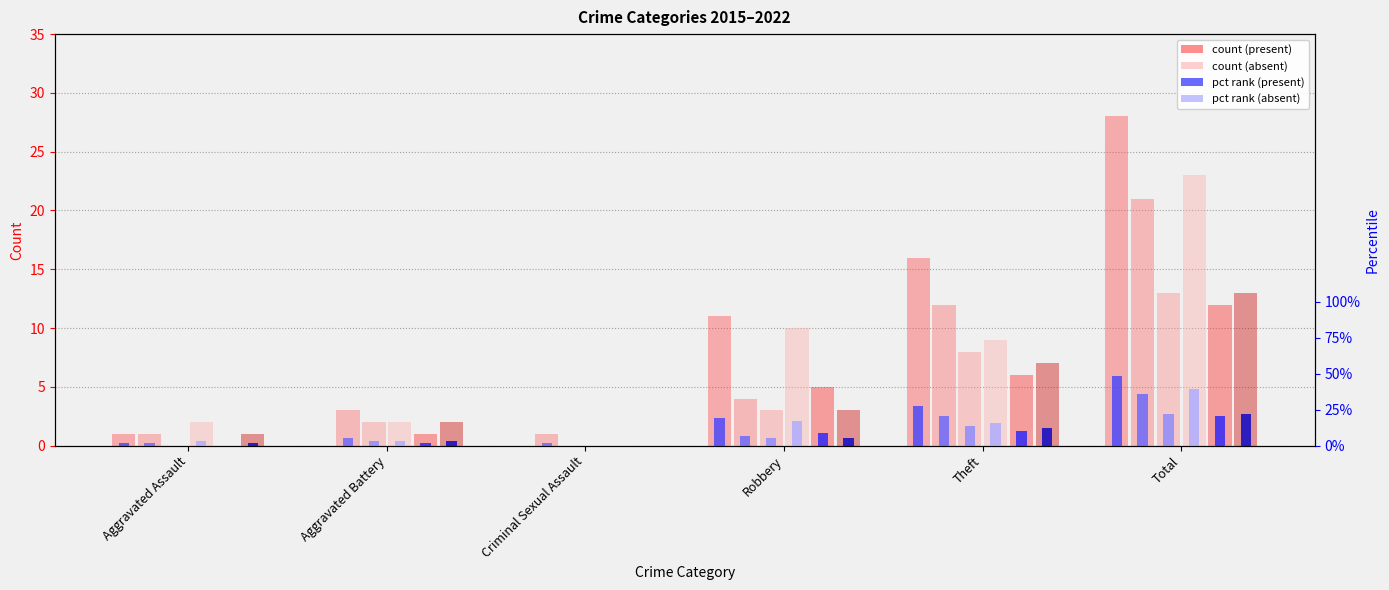

List the labels in order of 2017 value, largest first.

Total, Theft, Robbery, Aggravated Battery, Aggravated Assault, Criminal Sexual Assault